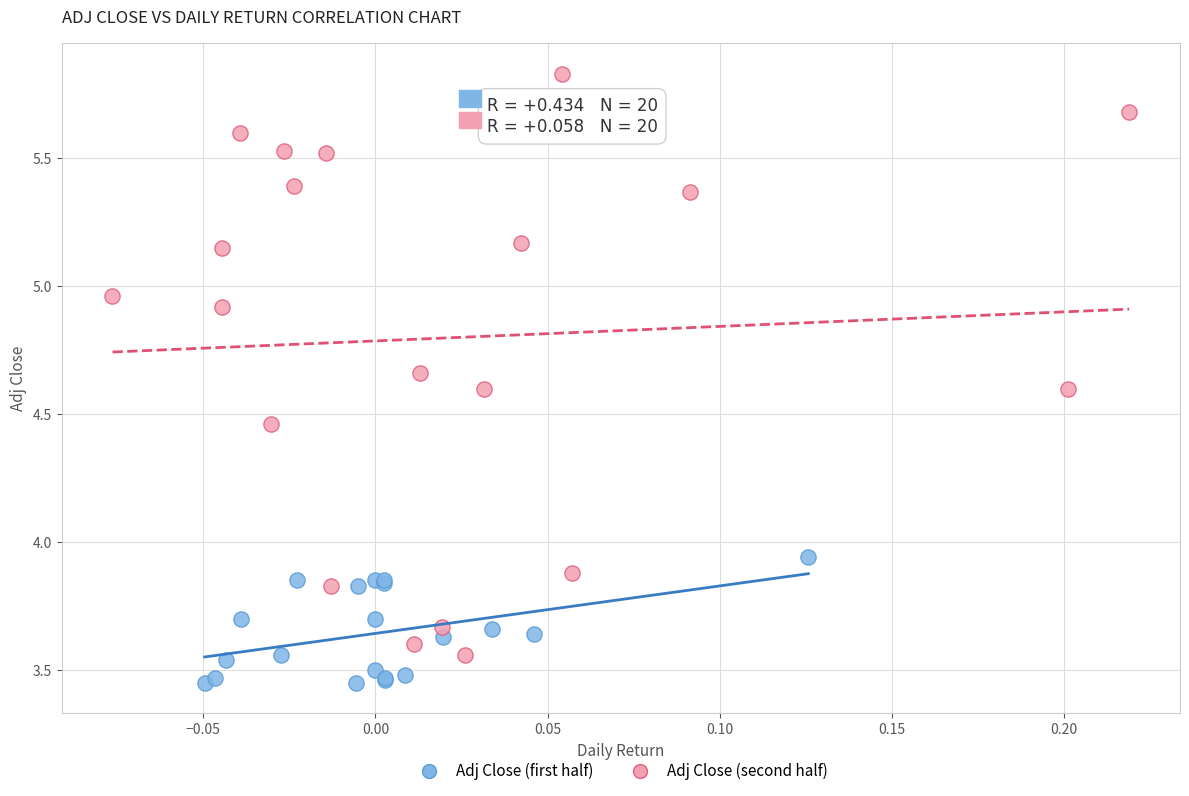

Which series contains the lowest Y value?

Adj Close (first half)